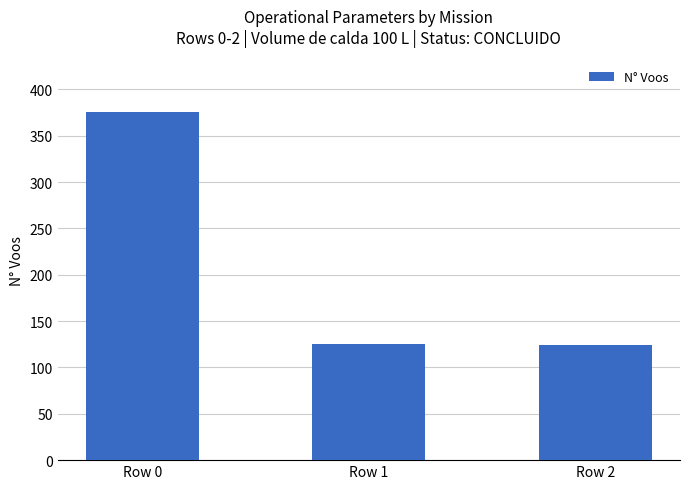

What is the change in value from Row 0 to Row 1?

-251